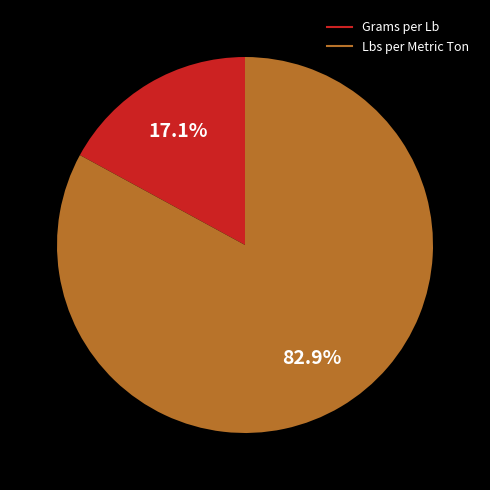

To the nearest percent, what percentage of the pie is Lbs per Metric Ton?

83%